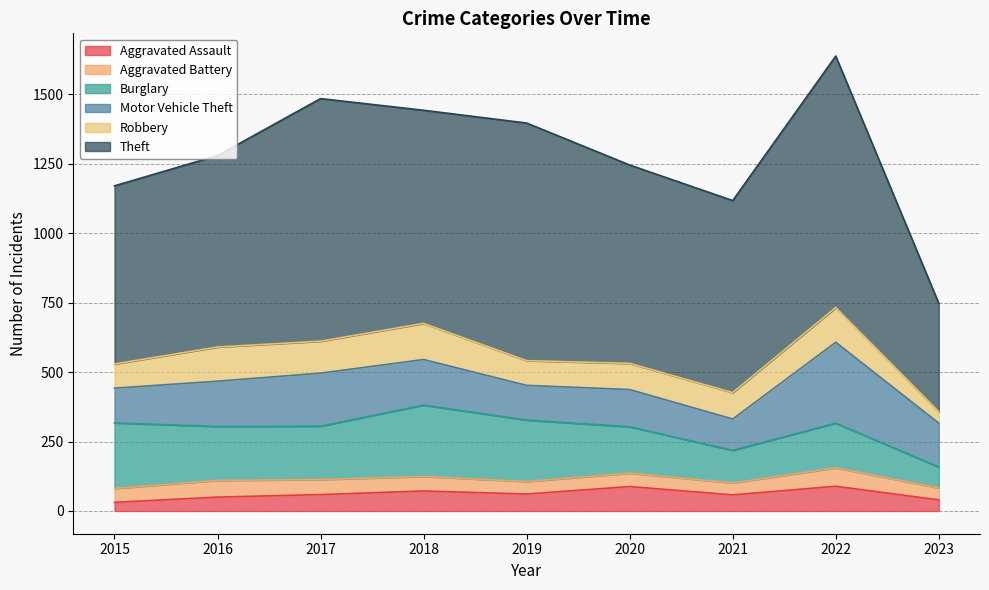

What is the total value across all series at 2018?

1442